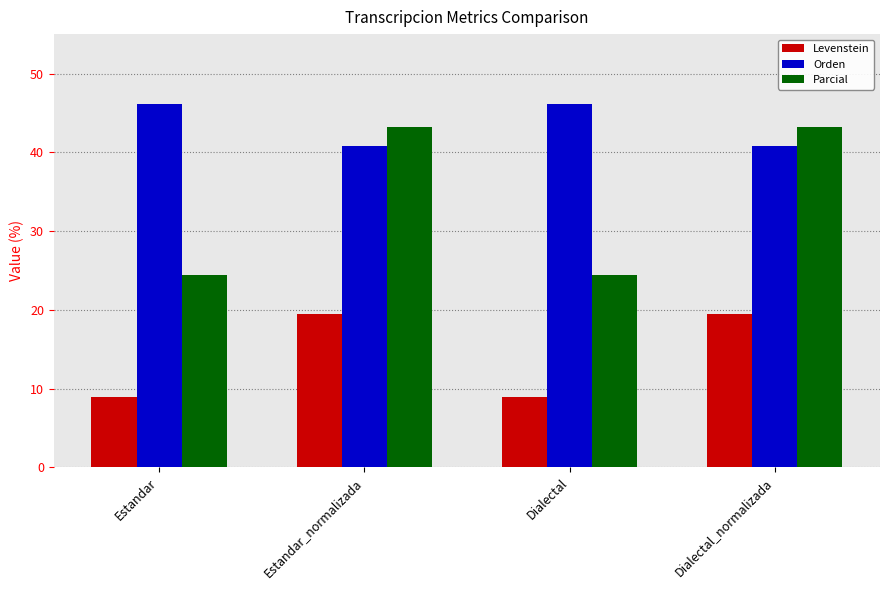

The value of Parcial at Dialectal is 24.4. True or false?

True